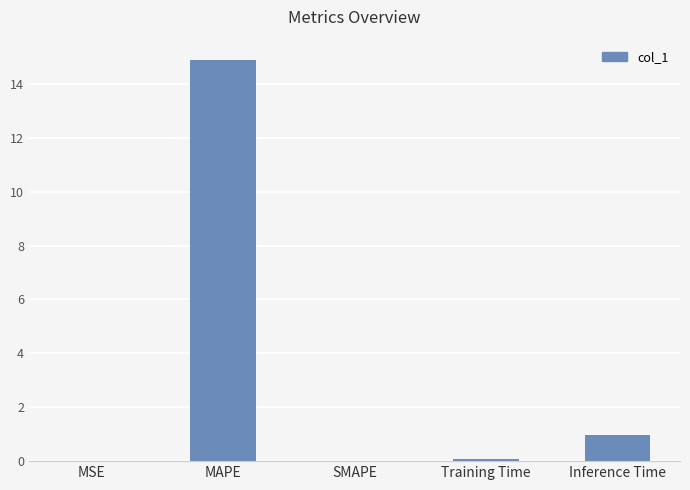

What is the maximum value shown in the chart?

14.9